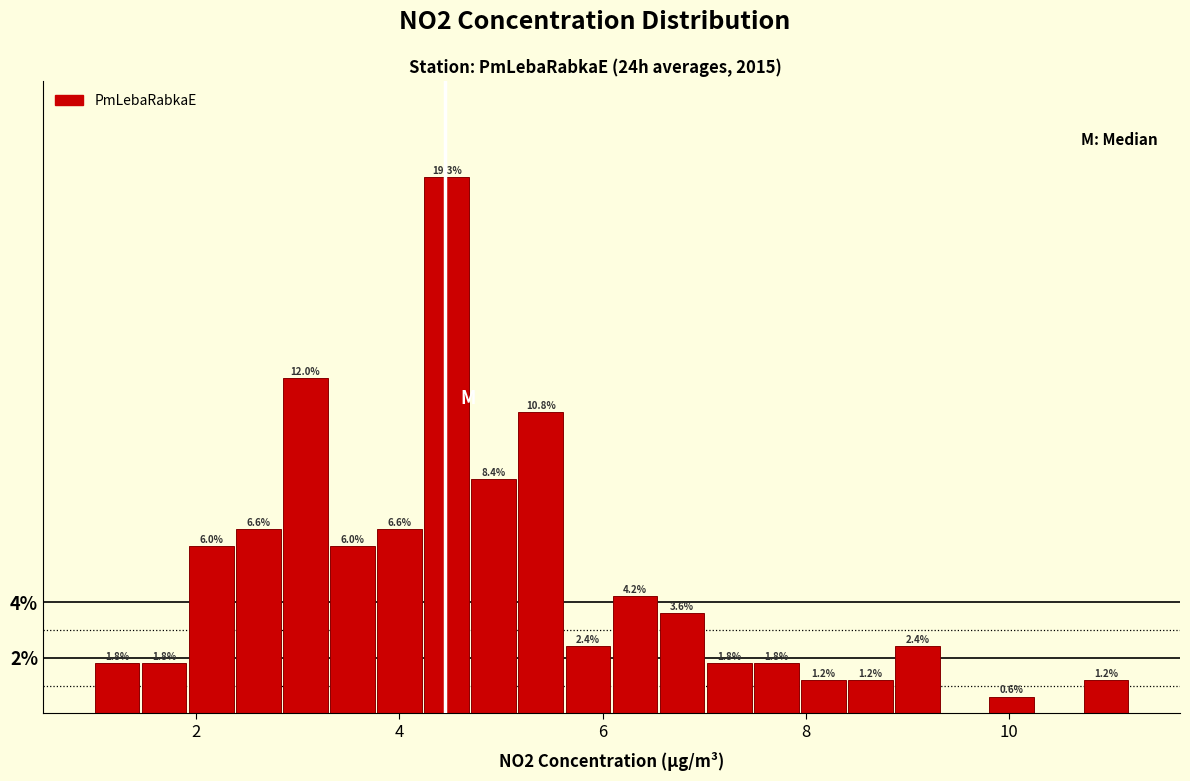

Read against the x-axis, roughly where is the centre of the tallest bar?

4.4